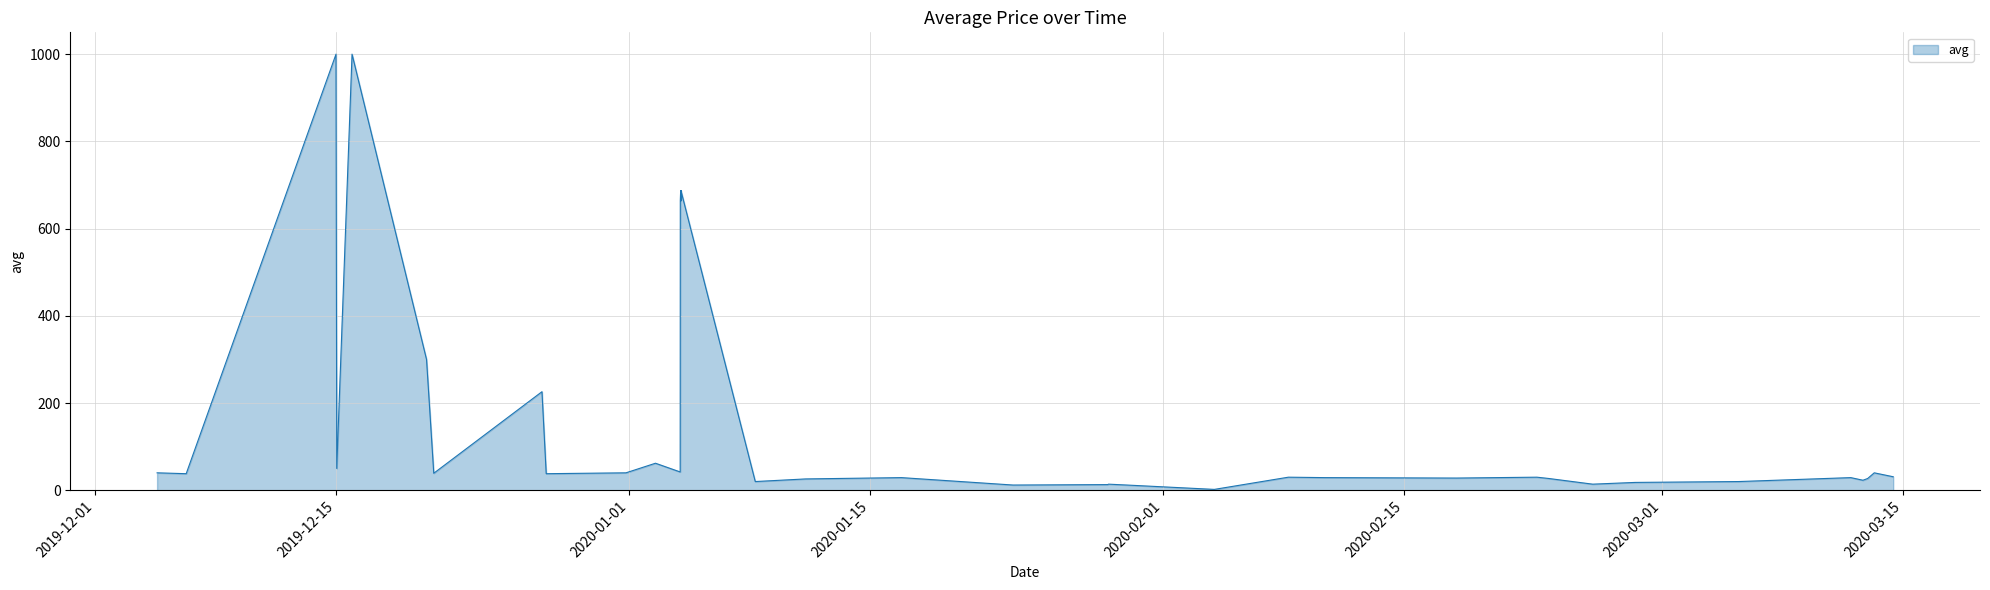

What is the maximum value shown in the chart?

1000